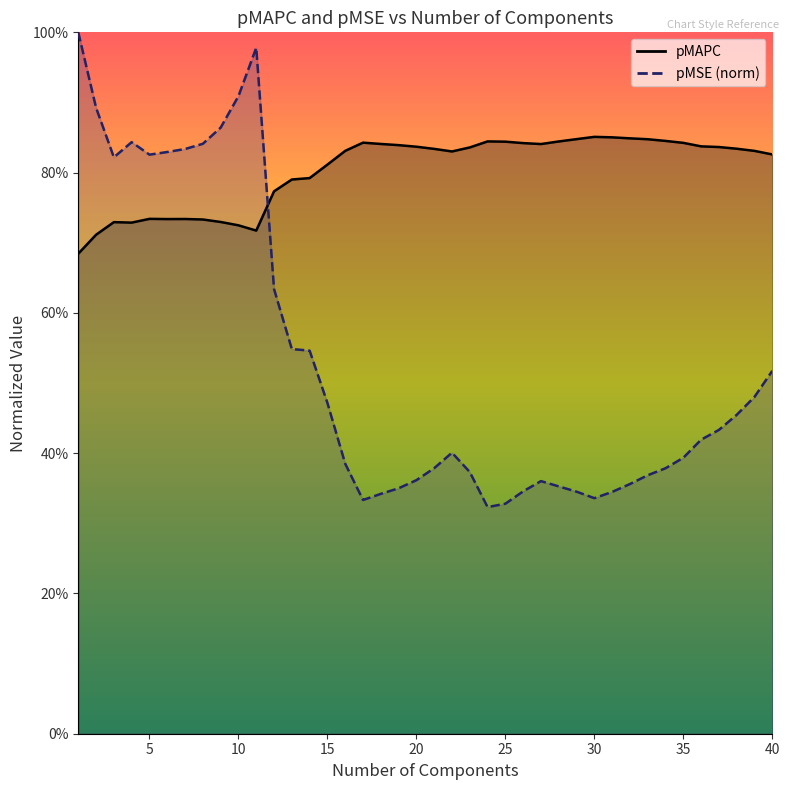

How many interior local peaks does the pMAPC line series have?

6